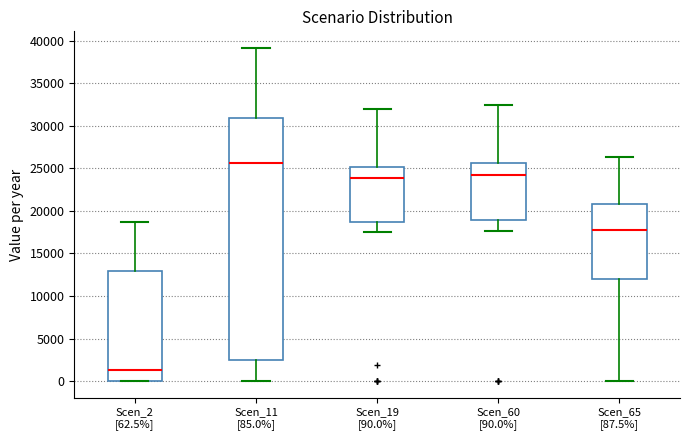

Comparing the boxes themselves (not the whiskers), which one is the tallest?

Scen_11 [85.0%]